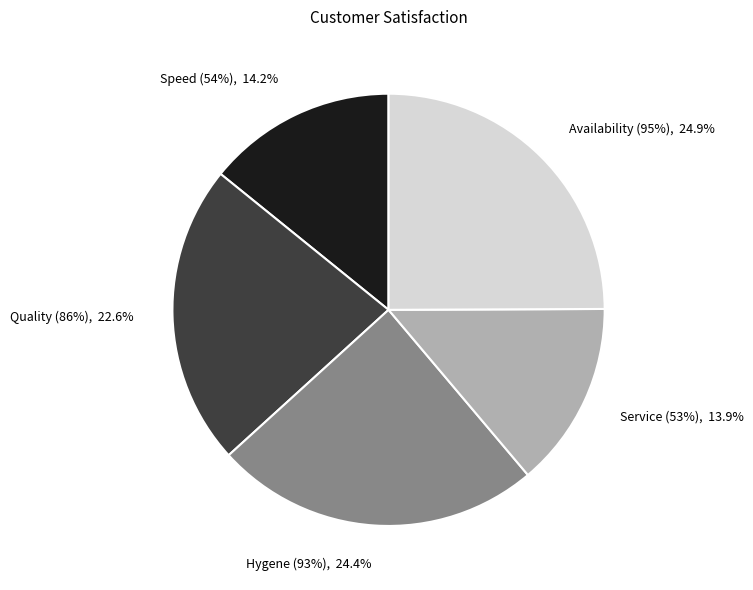

Rank the categories by value from highest to lowest.

Availability (95%), Hygene (93%), Quality (86%), Speed (54%), Service (53%)